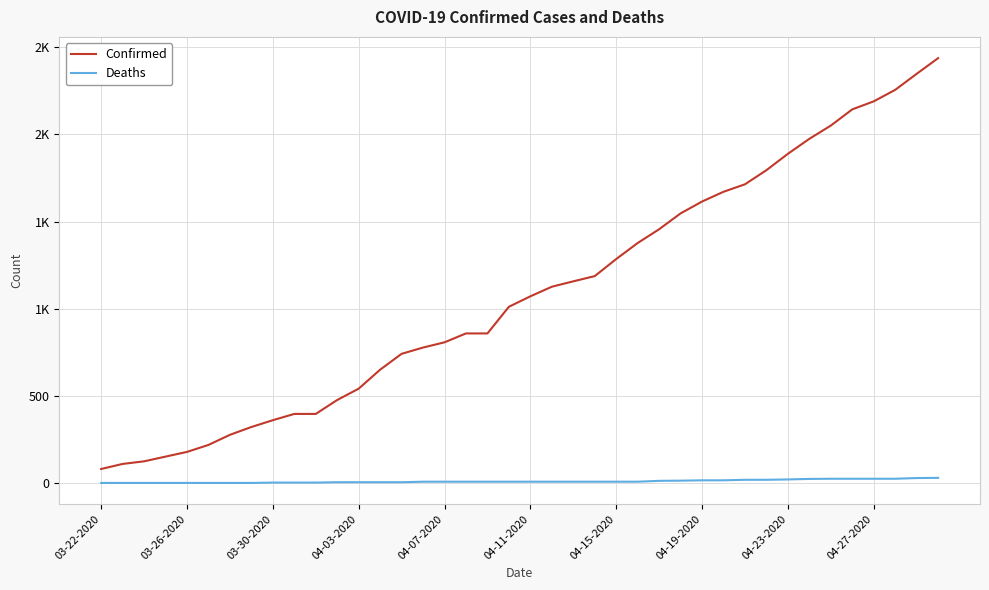

Is this an area chart (filled region under the line)?

No